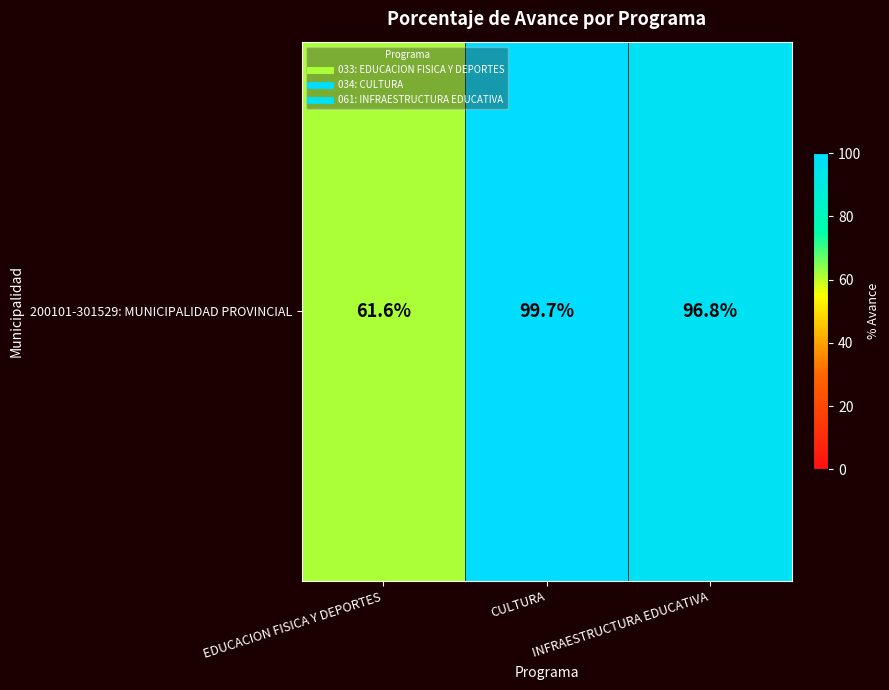

Reading right to left, what are all the values shown in this chart?

96.8	99.7	61.6